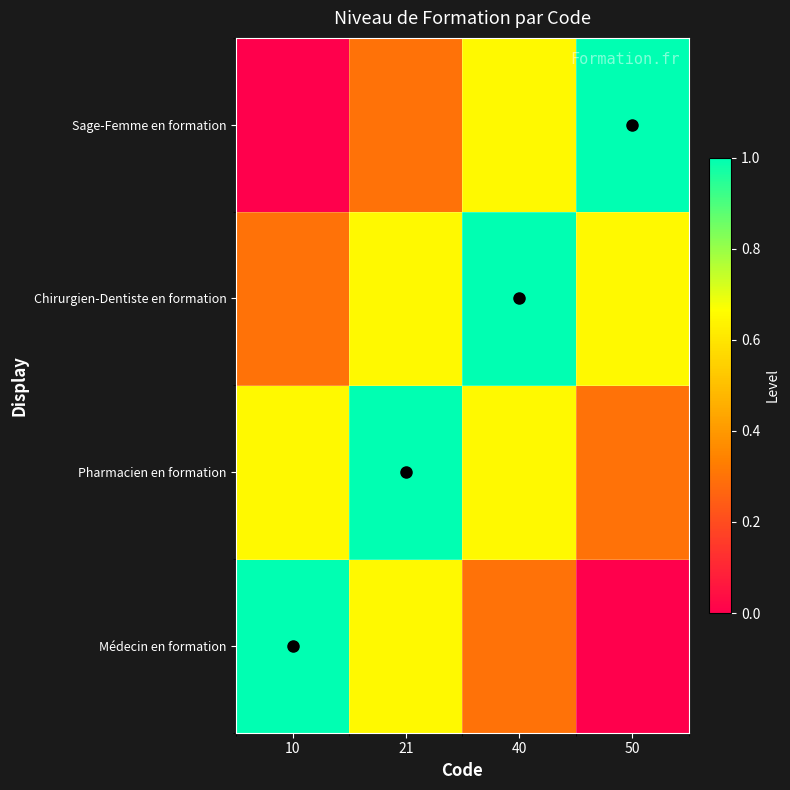

Reading left to right, transcribe all the data shown in this chart.

Médecin en formation: 10=1.0	21=0.7	40=0.3	50=0.0
Pharmacien en formation: 10=0.7	21=1.0	40=0.7	50=0.3
Chirurgien-Dentiste en formation: 10=0.3	21=0.7	40=1.0	50=0.7
Sage-Femme en formation: 10=0.0	21=0.3	40=0.7	50=1.0